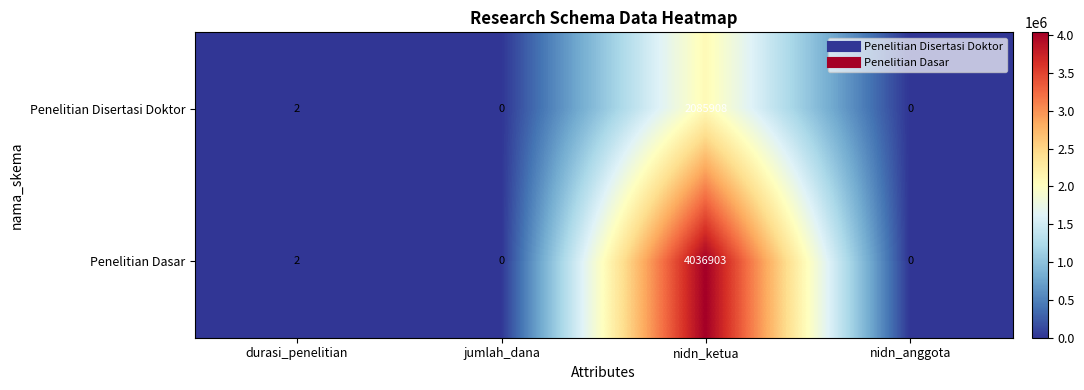

Rank the series by their average value, from lowest to highest.

Penelitian Disertasi Doktor, Penelitian Dasar